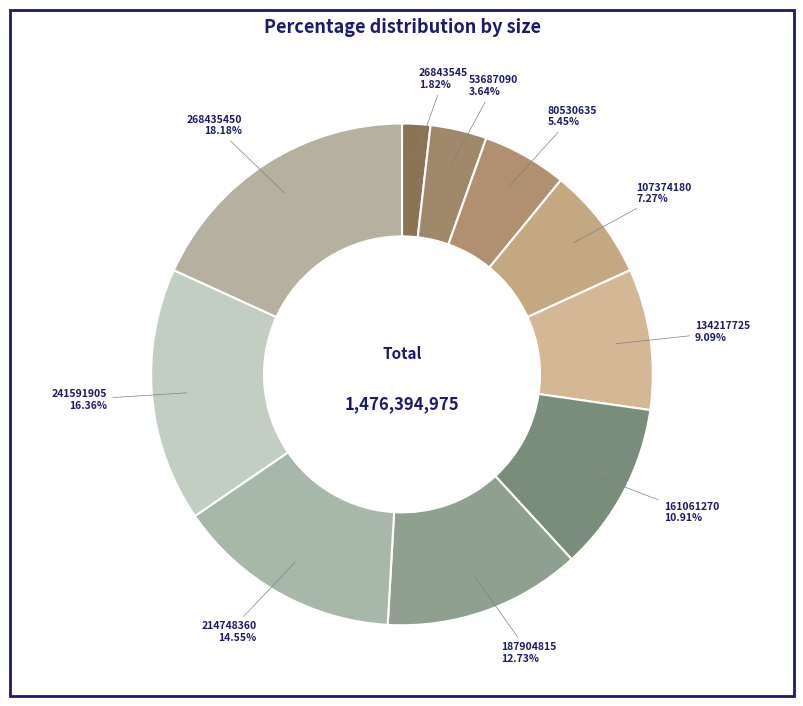

Is 134217725 the majority of the pie?

No